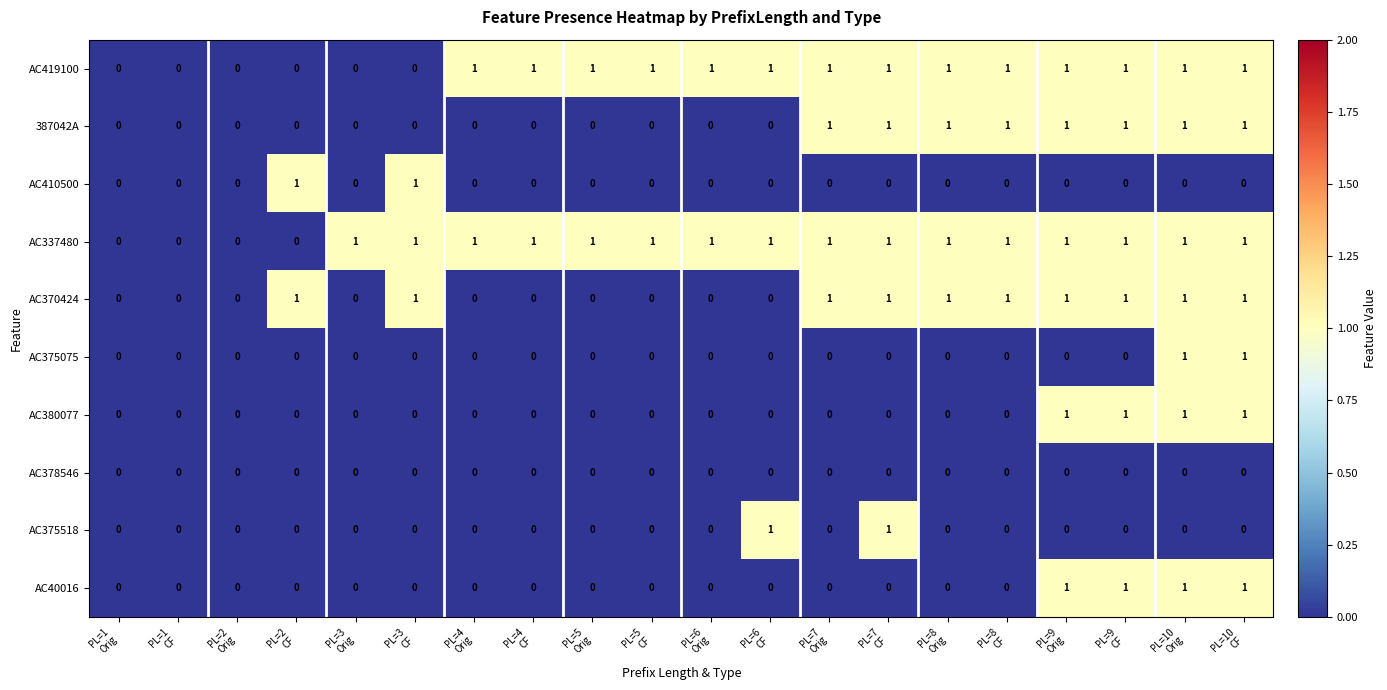

What is the sum of all AC380077 values?

4